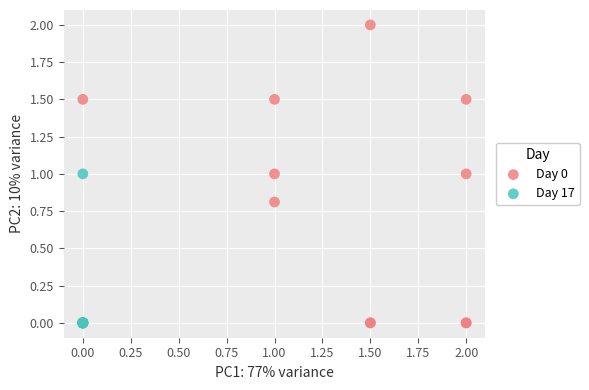

Which series has the largest Y range (max minus min)?

Day 0